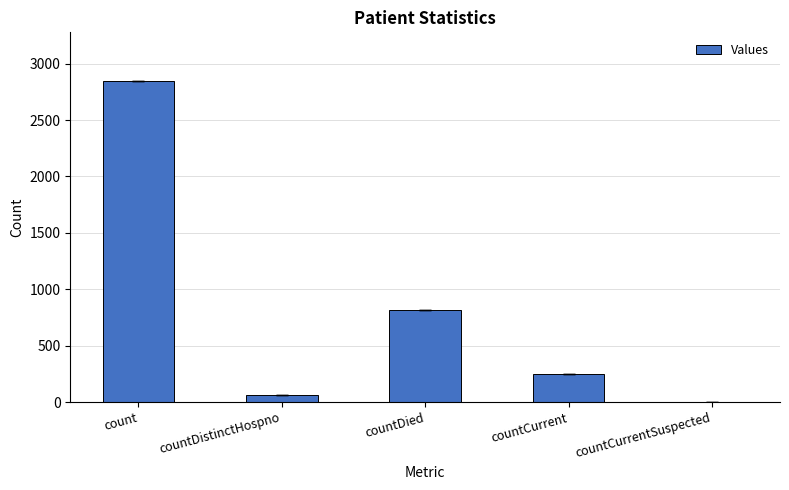

Where does the data first go above 252?

count